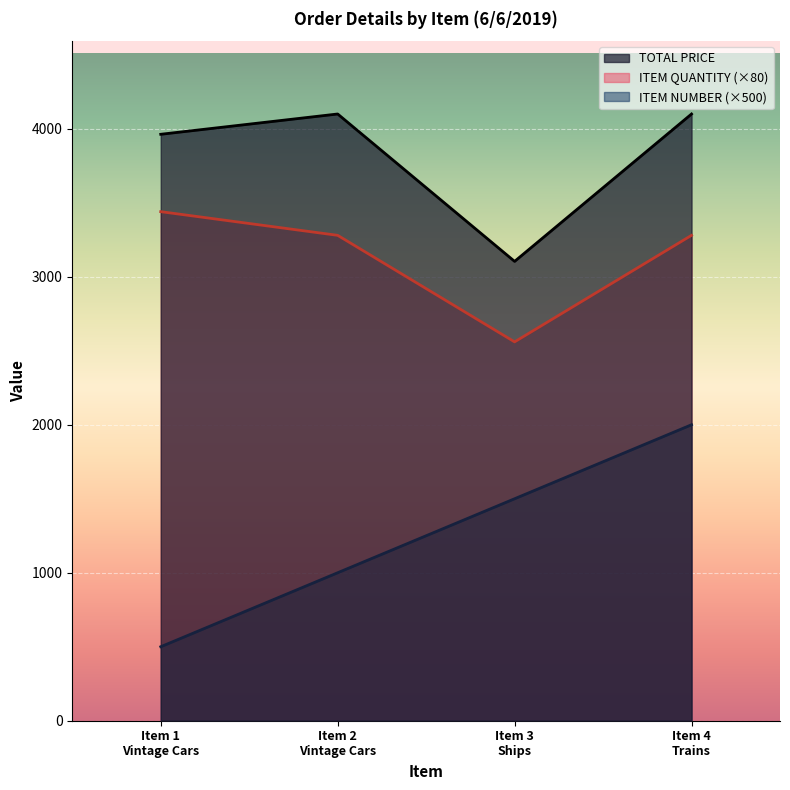

True or false: ITEM QUANTITY and ITEM NUMBER intersect in this chart.

False